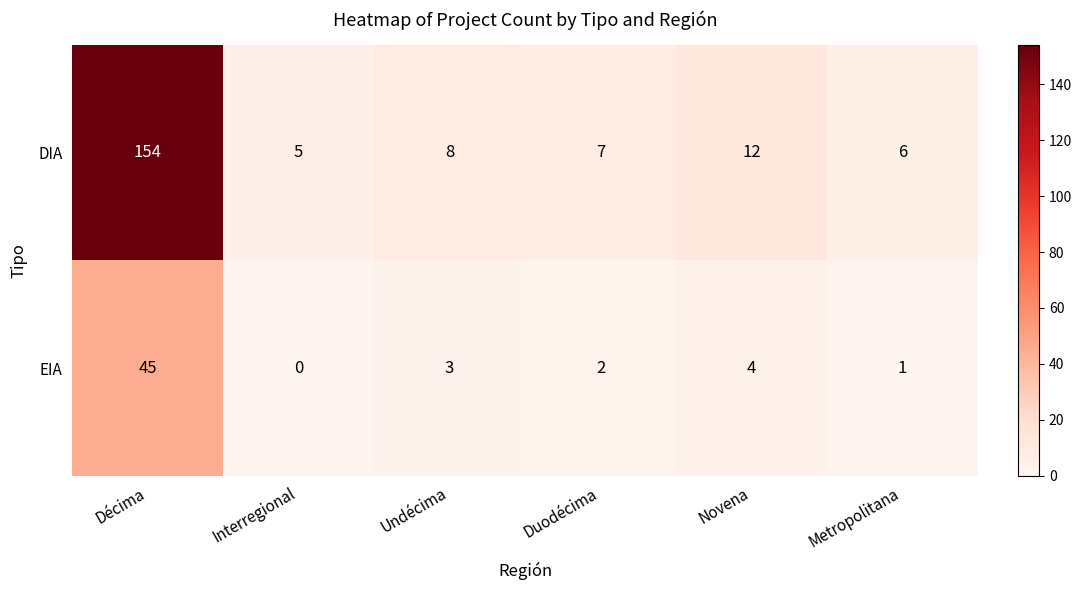

Is it true that DIA equals 154 at Décima?

True